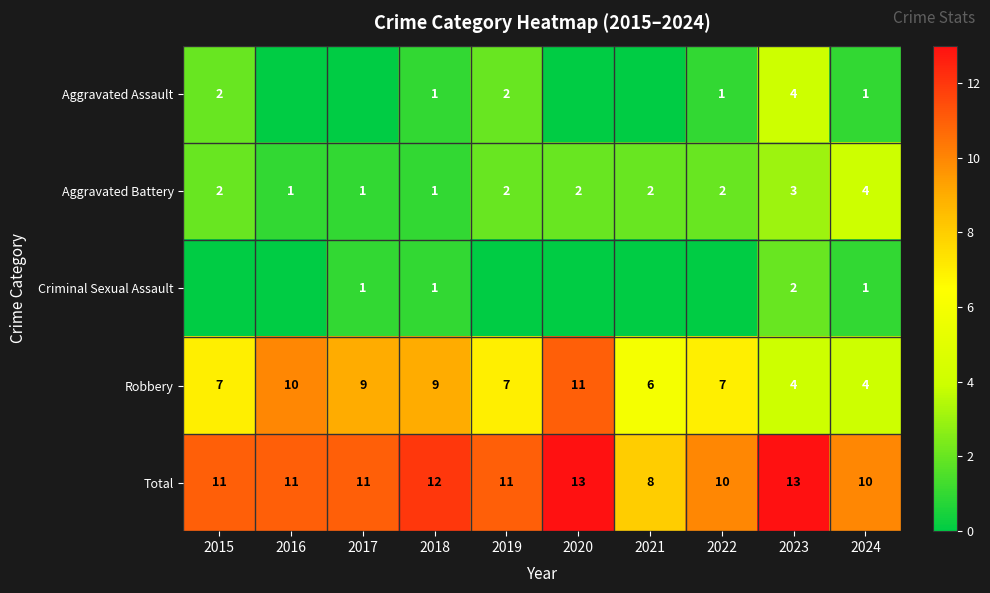

The Aggravated Battery series shows 4 at 2024. True or false?

True